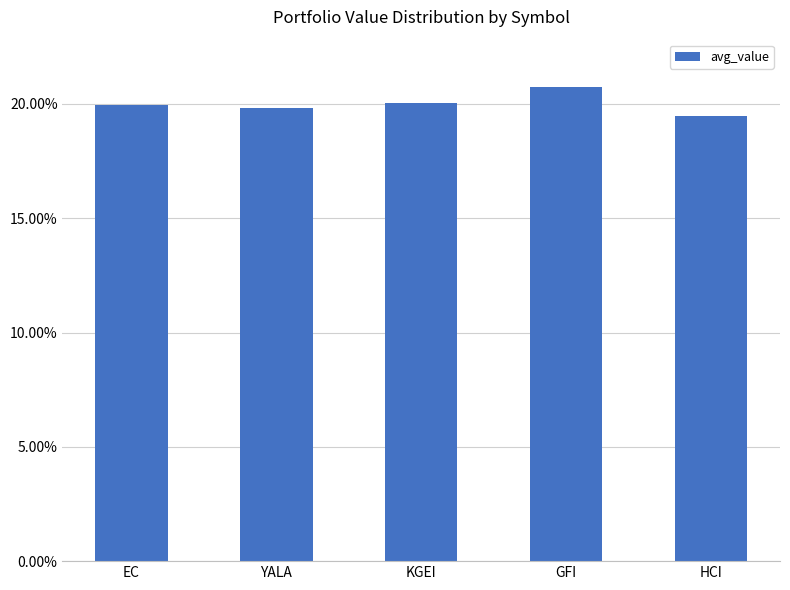

Reading right to left, extract all data points from this chart.

19.5	20.7	20.0	19.8	19.9